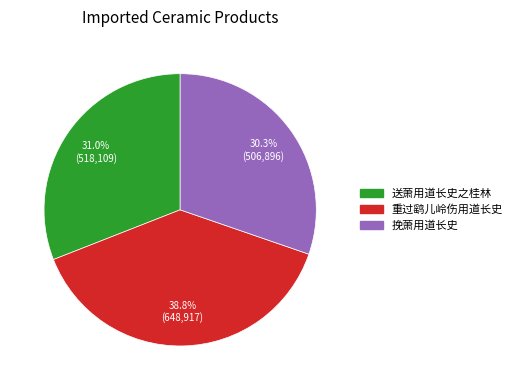

What percentage do 送萧用道长史之桂林 and 重过鹞儿岭伤用道长史 together represent?

69.7%